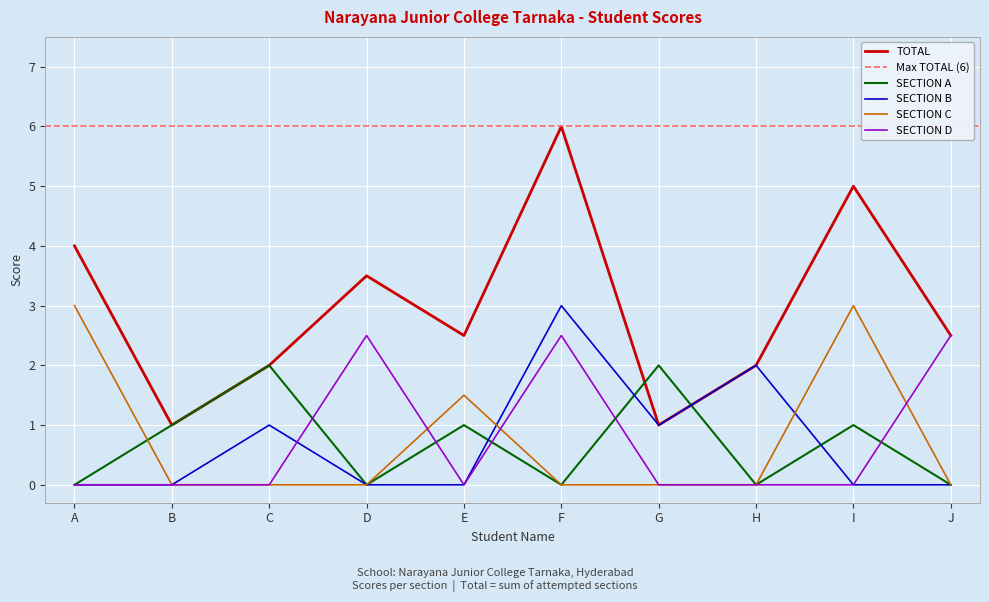

List the series in order of their peak value, lowest first.

SECTION A, SECTION D, SECTION B, SECTION C, TOTAL